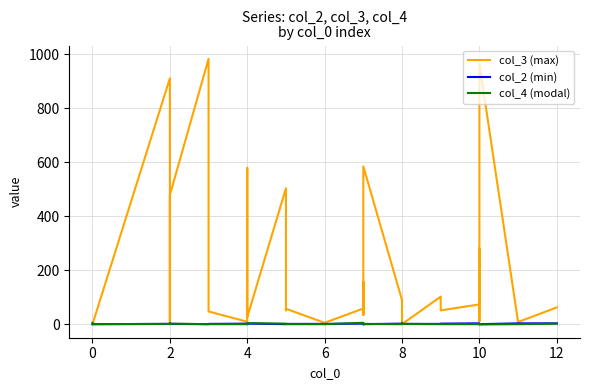

At how many categories does at least one series exceed 283?

9